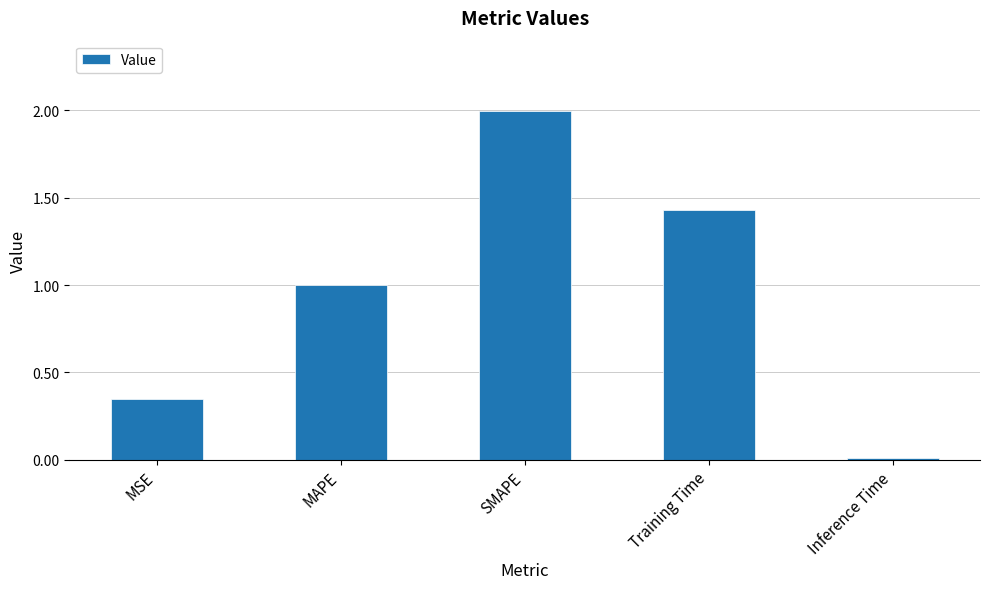

What is the sum of the values at Training Time and SMAPE?

3.4